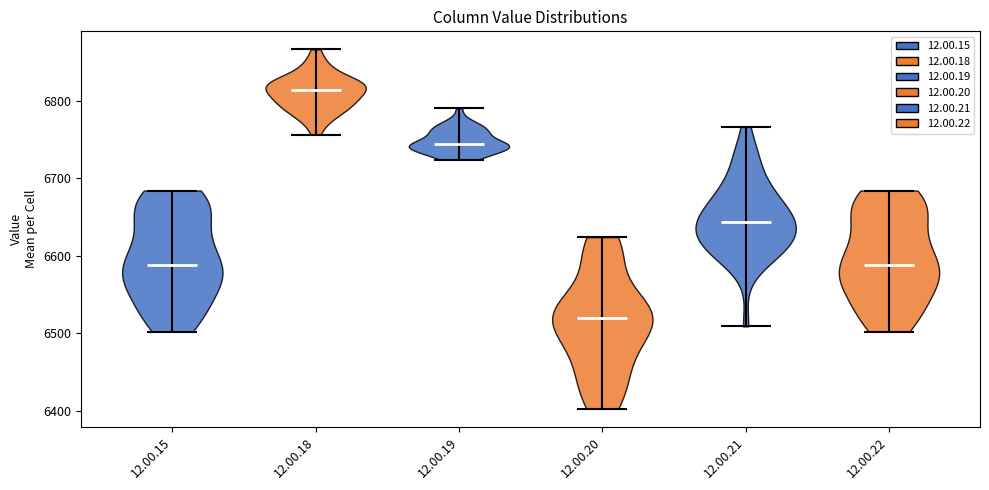

What is the highest point the violin for 12.00.20 reaches on the y-axis? The values are not printed on the chart, so give them approximately, as read against the axis.

6620